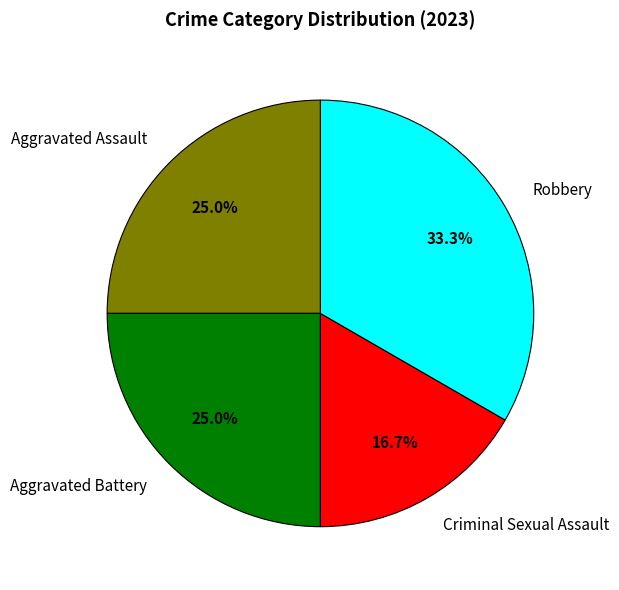

Which category has the biggest portion of the pie?

Robbery